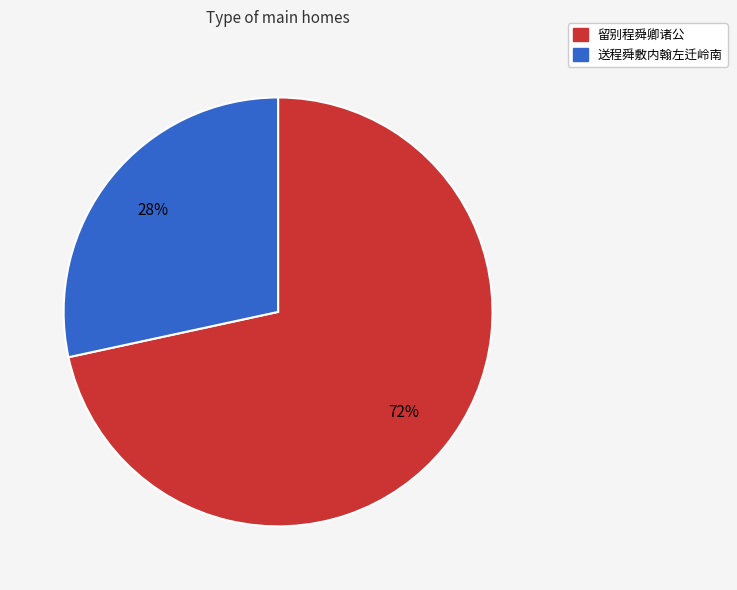

To the nearest percent, what is the average slice percentage?

50%